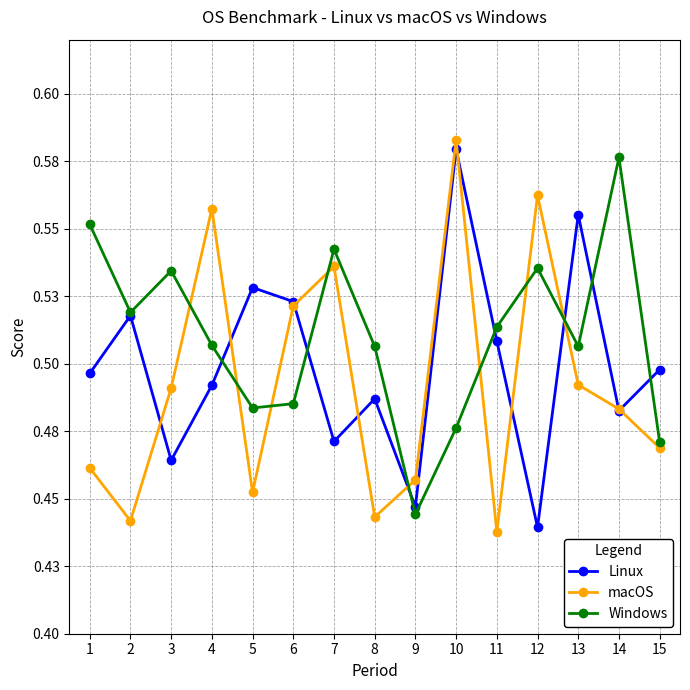

How many interior local valleys does the Linux series have?

5